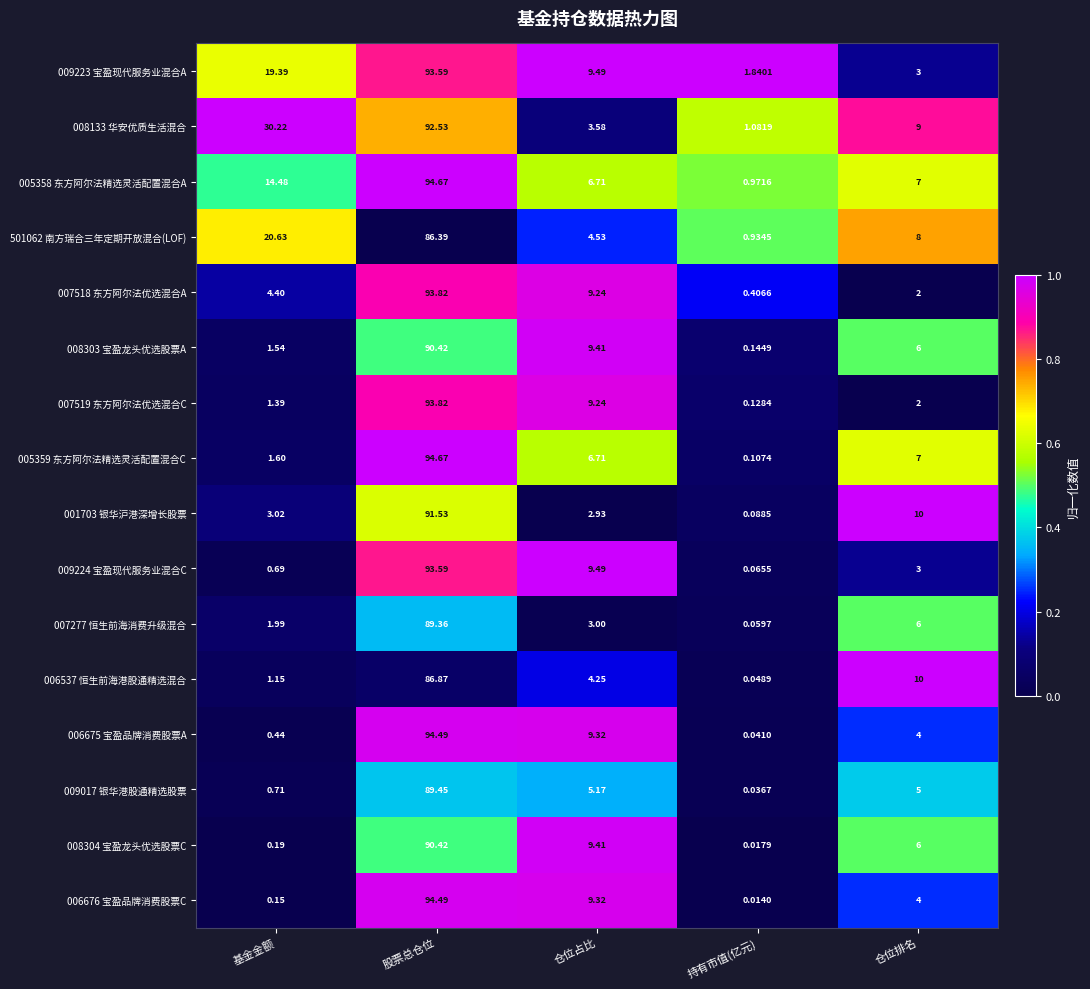

List the labels in order of 009223 宝盈现代服务业混合A value, largest first.

股票总仓位, 基金金额, 仓位占比, 仓位排名, 持有市值(亿元)